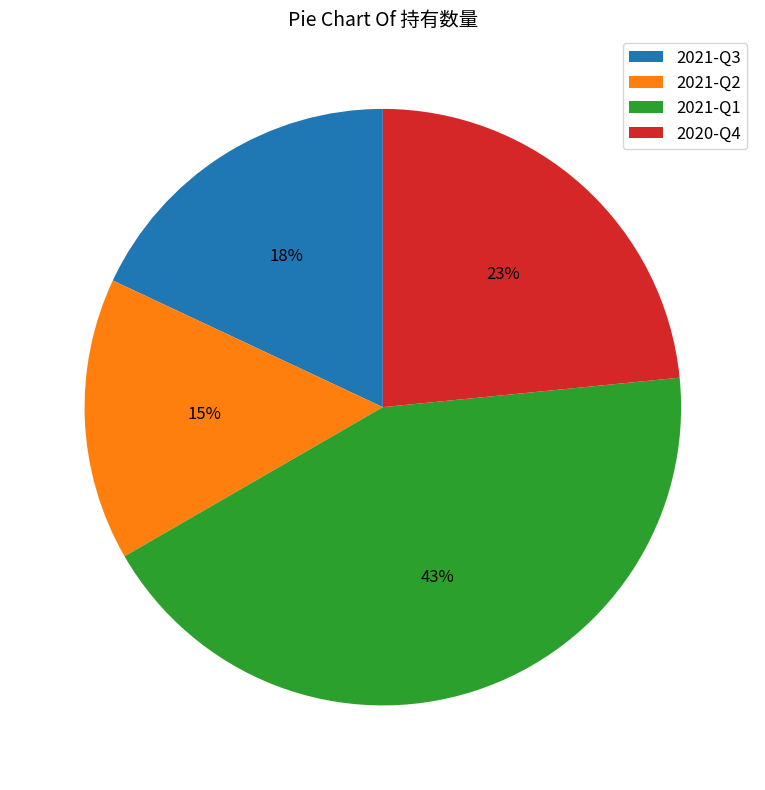

To the nearest percent, what is the average slice percentage?

25%